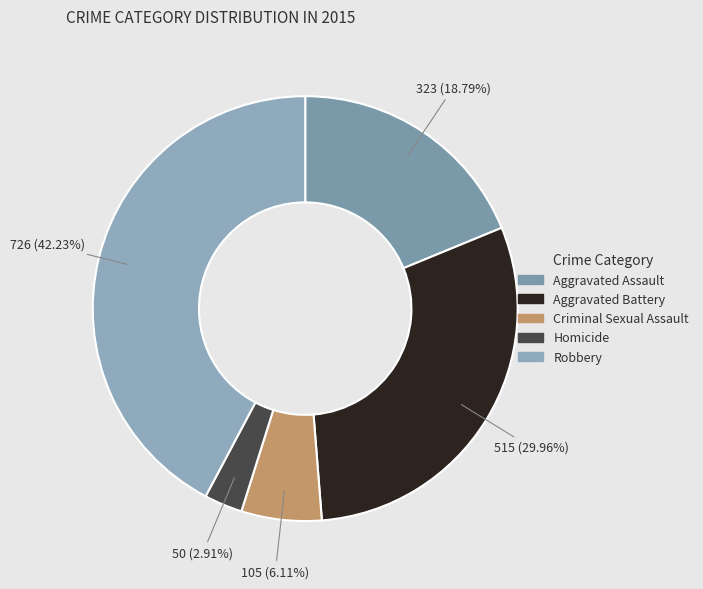

Rank the categories by value from lowest to highest.

Homicide, Criminal Sexual Assault, Aggravated Assault, Aggravated Battery, Robbery